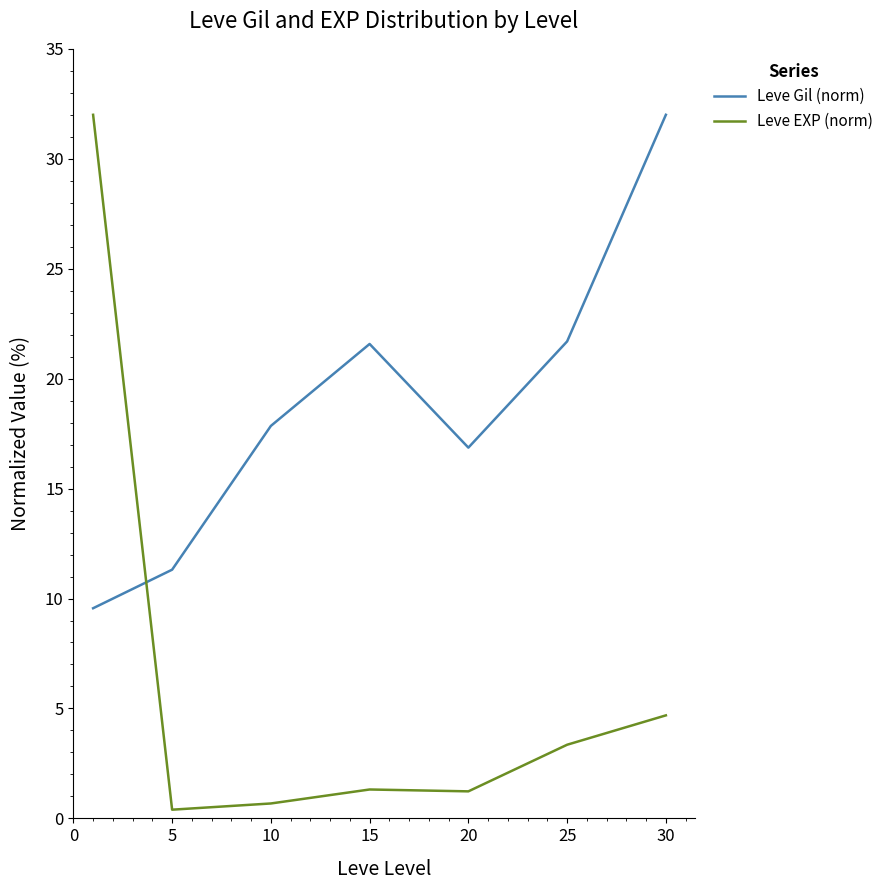

What is the difference between the maximum and minimum values in the Leve Gil (norm) series?

22.4